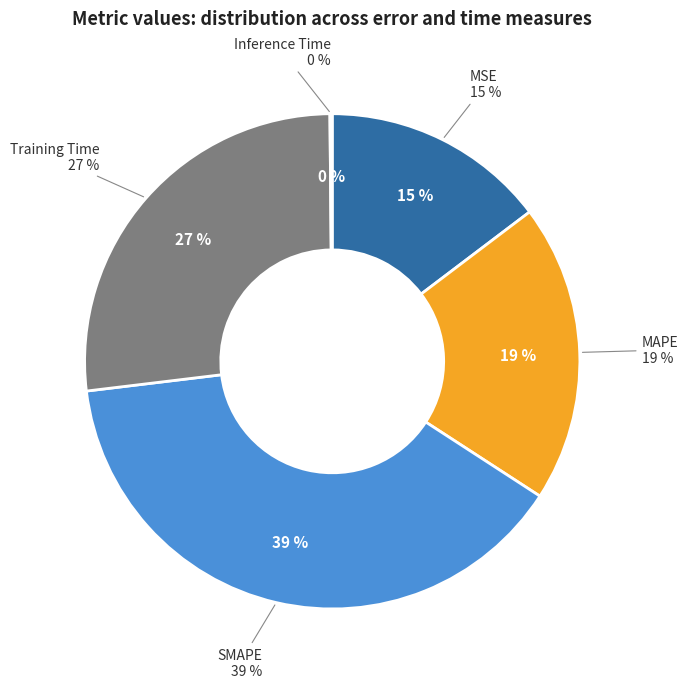

What is the ratio of the value at MAPE to the value at Training Time?

0.7